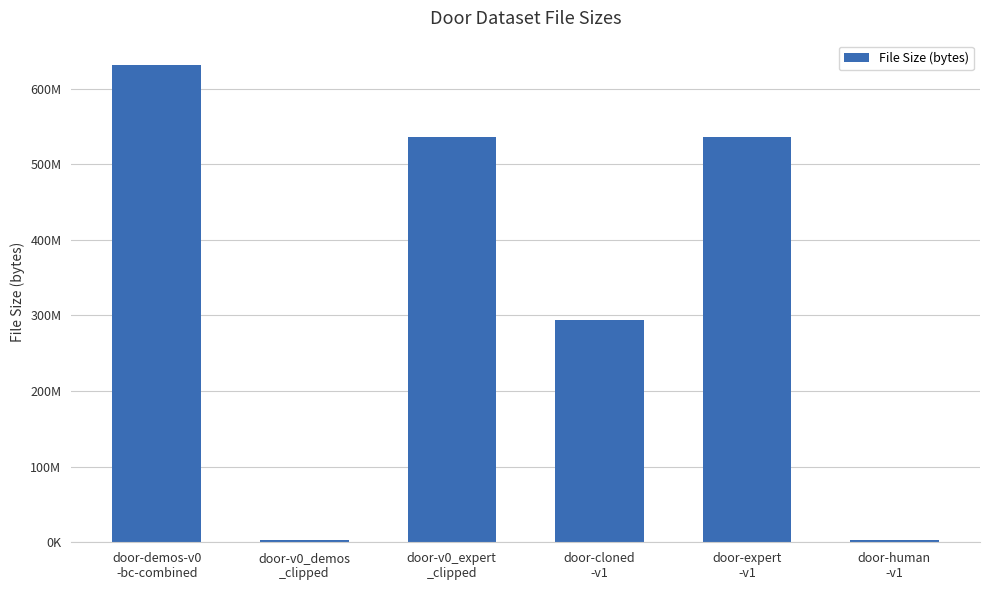

What is the label of the 1st bar from the right?

door-human
-v1